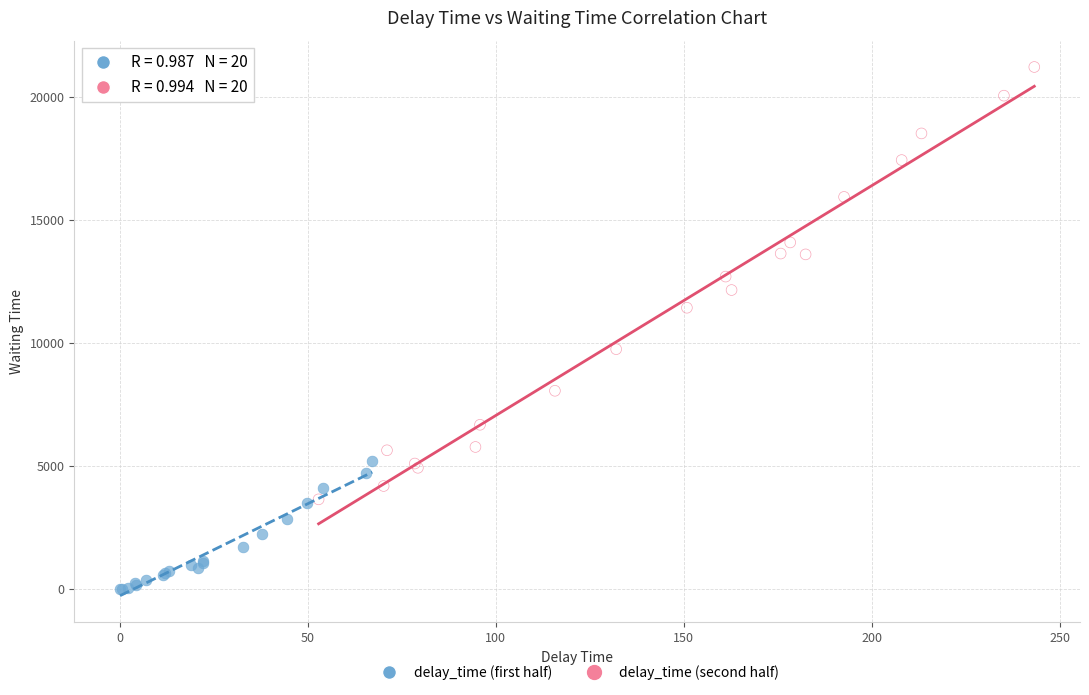

Which series contains the highest Y value?

delay_time (second half)